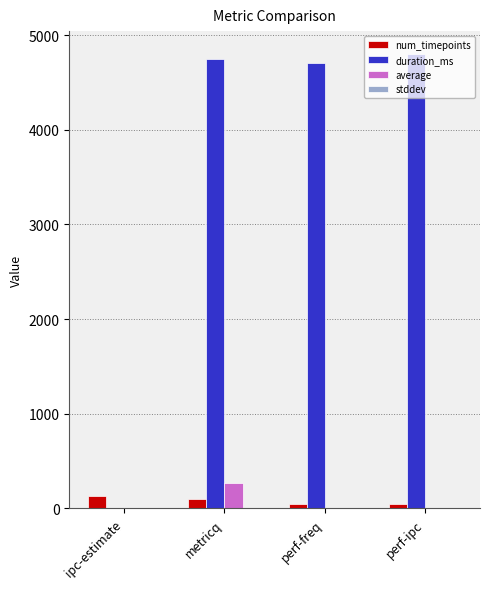

Are the bars horizontal?

No